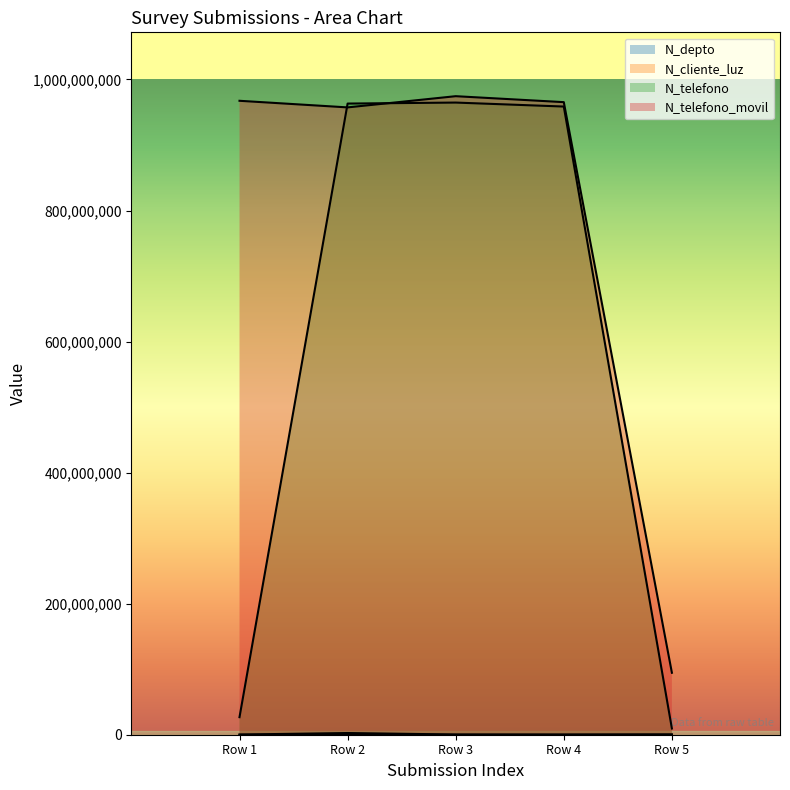

Does the chart display data point markers on the line(s)?

No